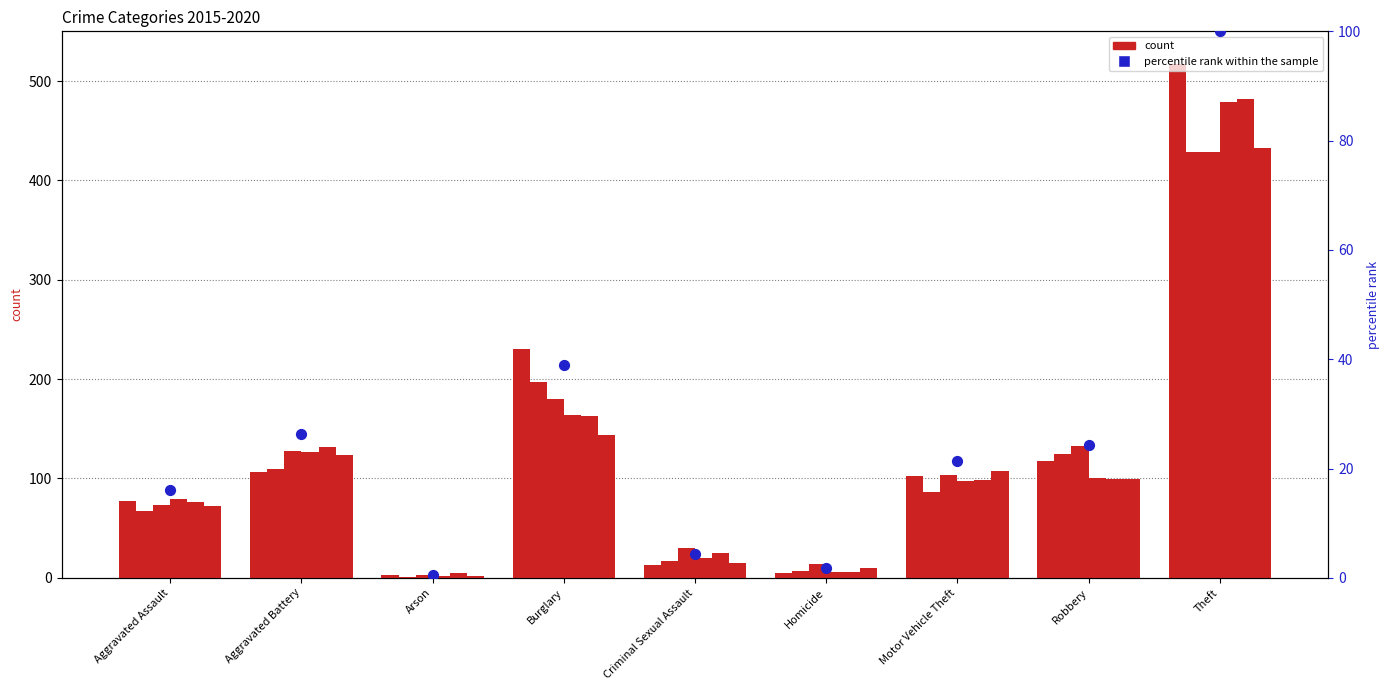

Which has a higher value, Burglary or Criminal Sexual Assault?

Burglary